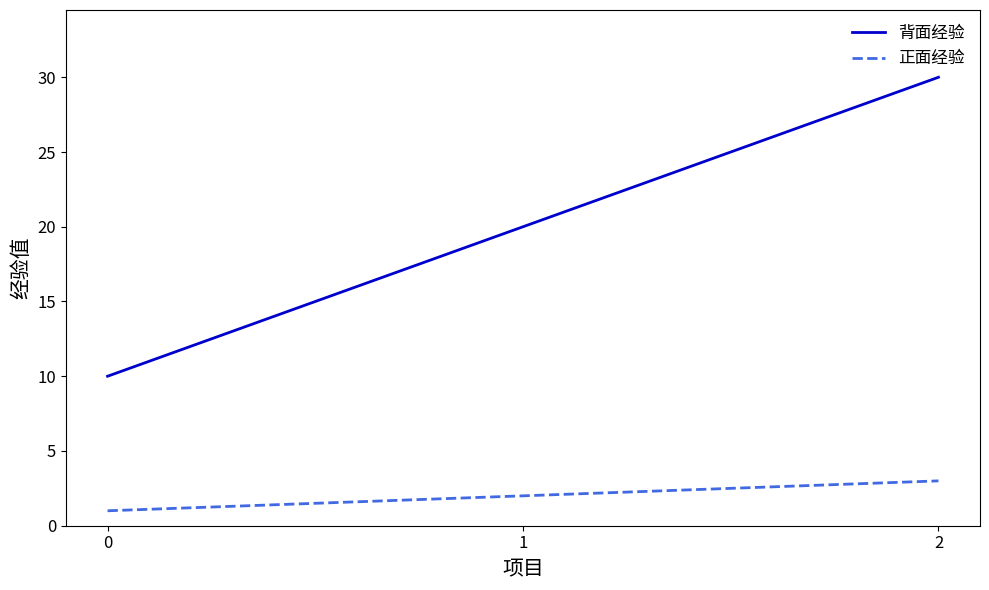

How many lines are shown in the chart?

2